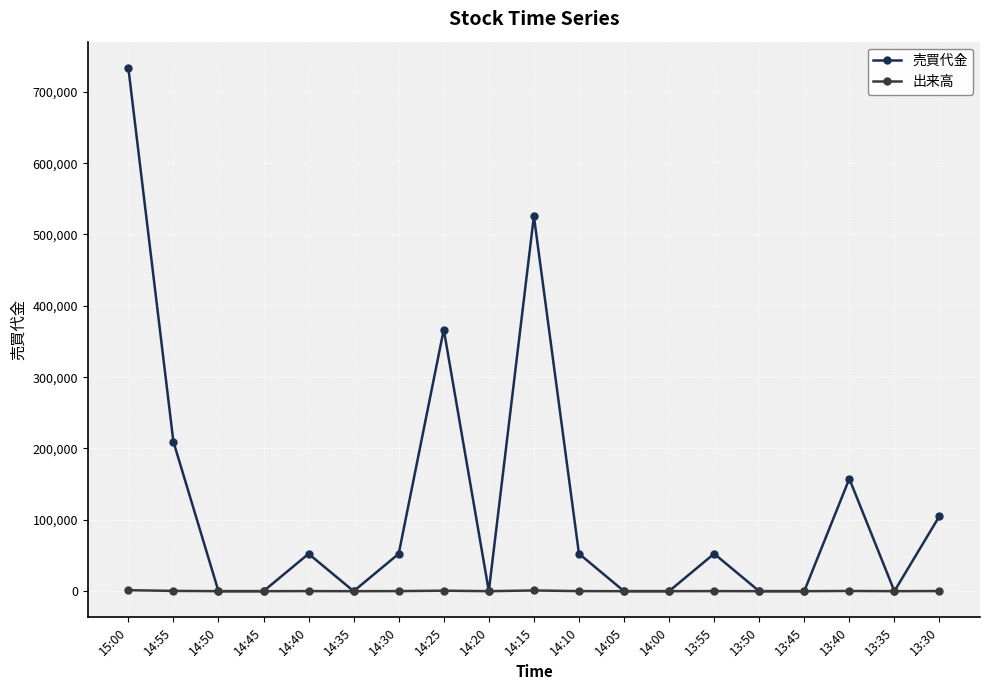

What is the label of the 15th point from the right?

14:40